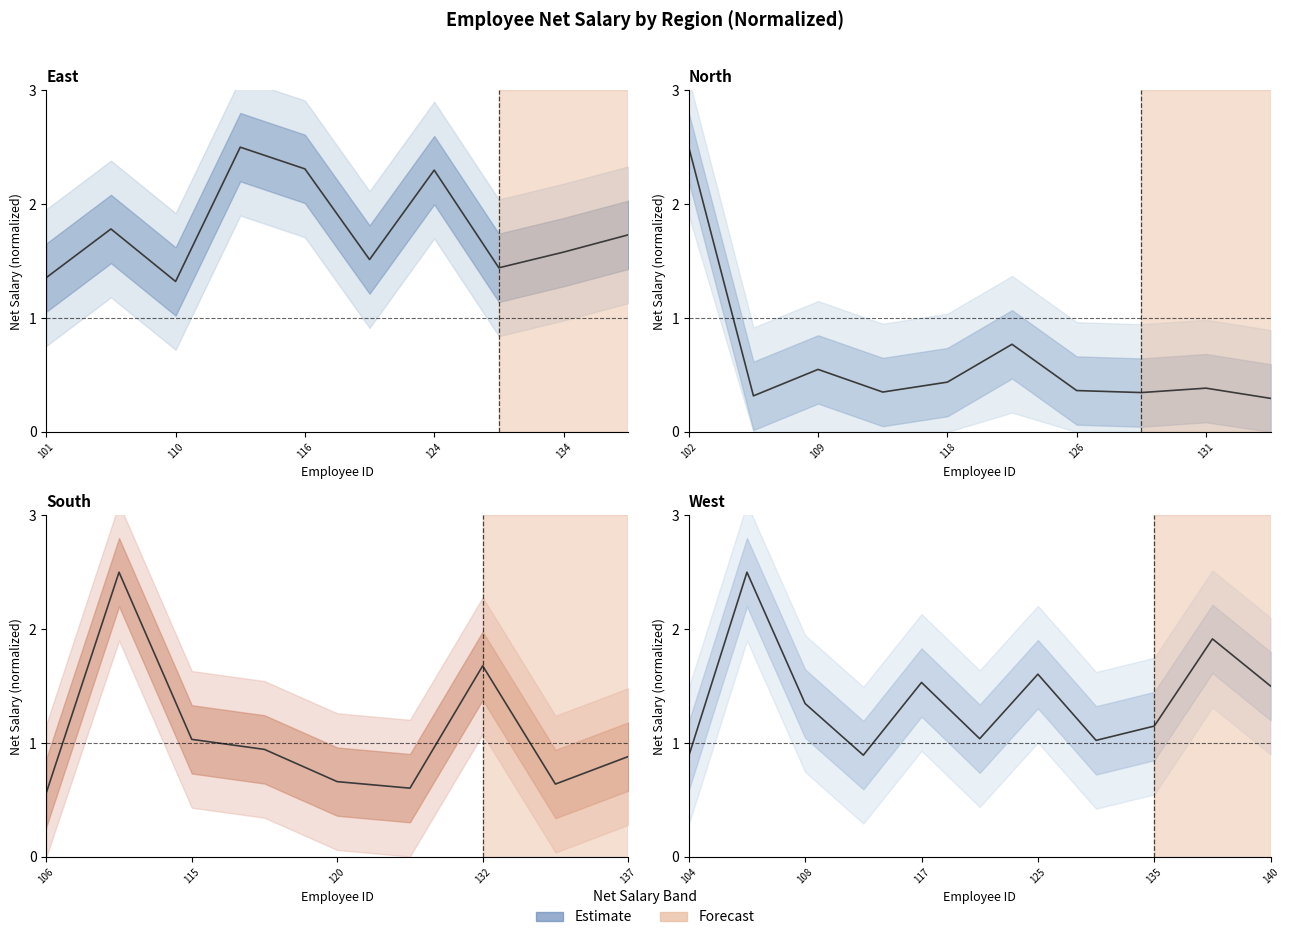

What position from the right is 7?

4